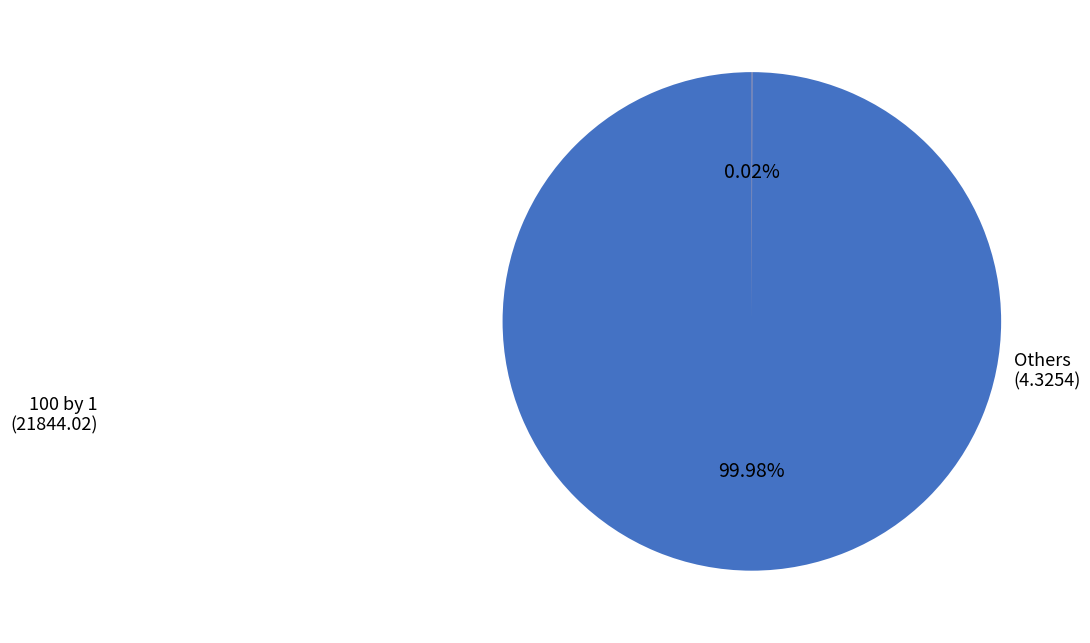

Is there a majority slice in this chart?

Yes